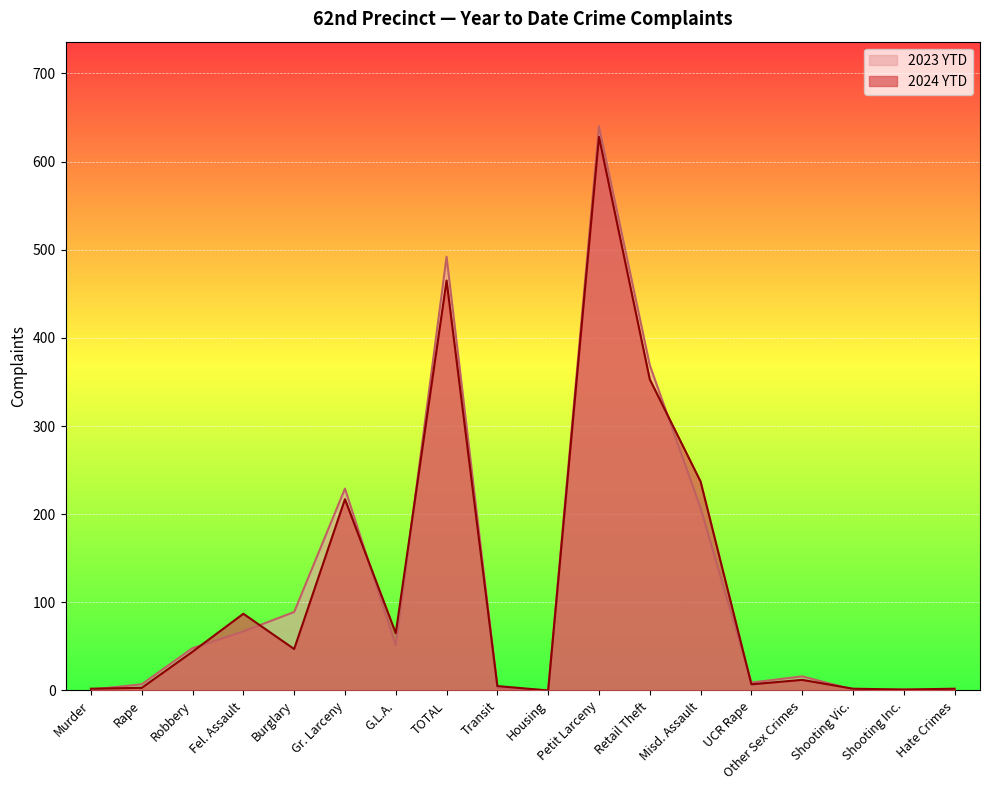

Between Shooting Inc. and TOTAL, which is larger?

TOTAL